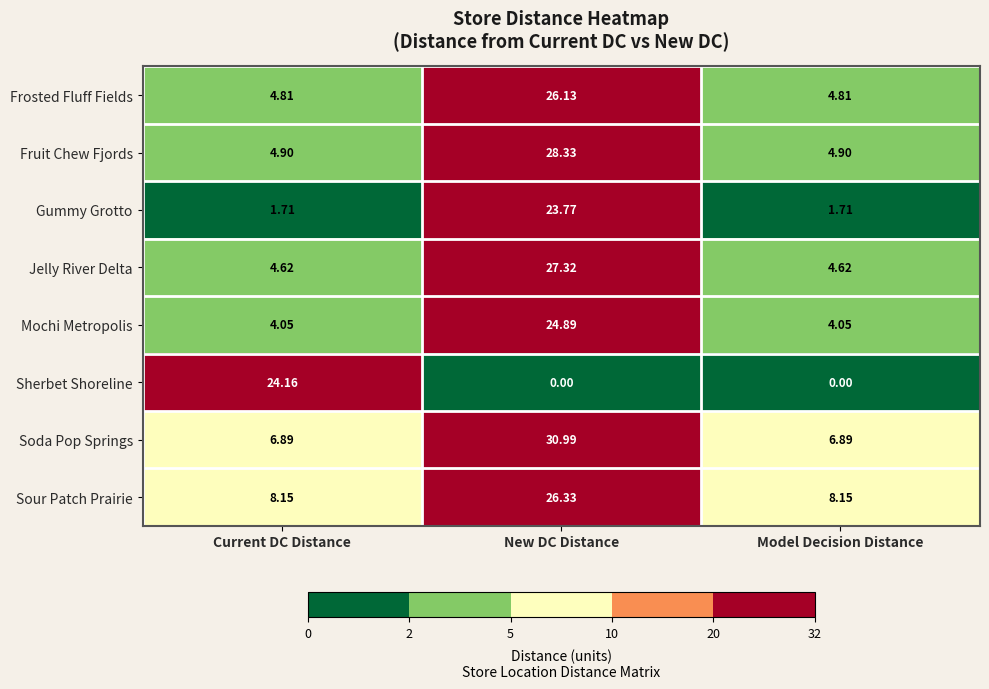

How many categories are shown in the chart?

3